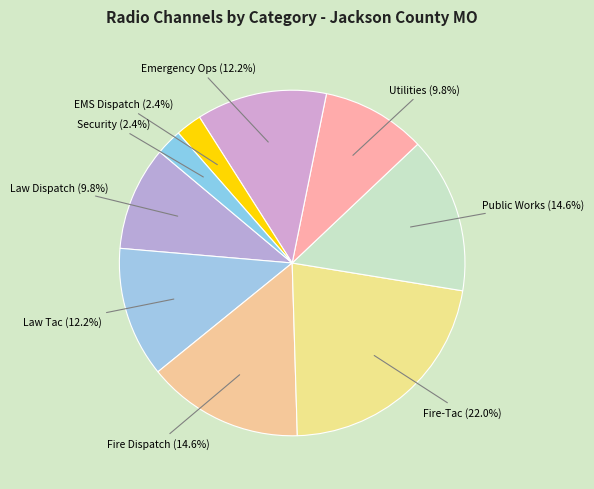

Approximately how many times larger is the value at Fire-Tac compared to Public Works?

1.5